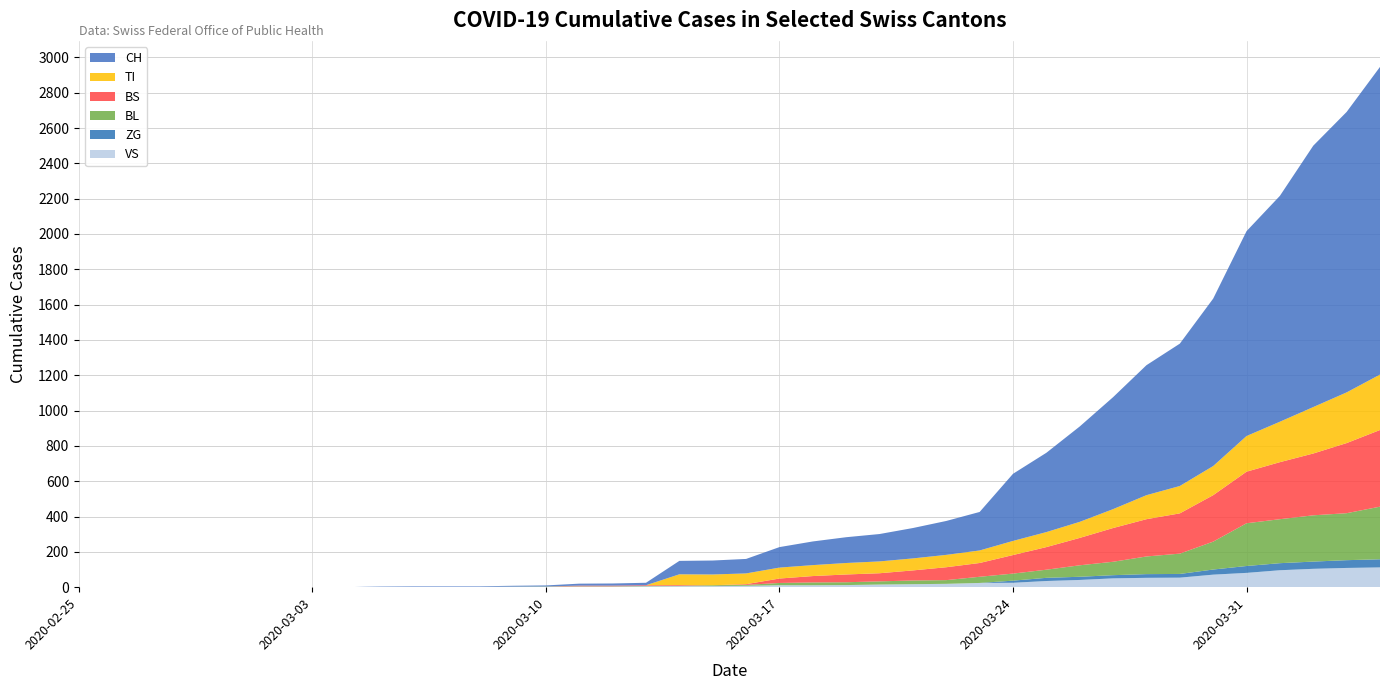

Reading left to right, list all the values displayed in this chart.

VS: 2020-02-25=0	2020-02-26=0	2020-02-27=0	2020-02-28=0	2020-02-29=0	2020-03-01=0	2020-03-02=0	2020-03-03=0	2020-03-04=0	2020-03-05=2	2020-03-06=2	2020-03-07=2	2020-03-08=2	2020-03-09=2	2020-03-10=2	2020-03-11=3	2020-03-12=3	2020-03-13=5	2020-03-14=6	2020-03-15=6	2020-03-16=8	2020-03-17=11	2020-03-18=11	2020-03-19=12	2020-03-20=15	2020-03-21=17	2020-03-22=19	2020-03-23=24	2020-03-24=25	2020-03-25=35	2020-03-26=41	2020-03-27=50	2020-03-28=53	2020-03-29=54	2020-03-30=71	2020-03-31=81	2020-04-01=96	2020-04-02=104	2020-04-03=109	2020-04-04=112
ZG: 2020-02-25=0	2020-02-26=0	2020-02-27=0	2020-02-28=0	2020-02-29=0	2020-03-01=0	2020-03-02=0	2020-03-03=0	2020-03-04=0	2020-03-05=0	2020-03-06=0	2020-03-07=0	2020-03-08=0	2020-03-09=0	2020-03-10=0	2020-03-11=0	2020-03-12=0	2020-03-13=0	2020-03-14=0	2020-03-15=0	2020-03-16=0	2020-03-17=0	2020-03-18=0	2020-03-19=0	2020-03-20=0	2020-03-21=0	2020-03-22=0	2020-03-23=0	2020-03-24=12	2020-03-25=18	2020-03-26=18	2020-03-27=18	2020-03-28=21	2020-03-29=21	2020-03-30=29	2020-03-31=39	2020-04-01=40	2020-04-02=41	2020-04-03=44	2020-04-04=46
TI: 2020-02-25=0	2020-02-26=0	2020-02-27=0	2020-02-28=0	2020-02-29=0	2020-03-01=0	2020-03-02=0	2020-03-03=0	2020-03-04=0	2020-03-05=0	2020-03-06=0	2020-03-07=0	2020-03-08=0	2020-03-09=0	2020-03-10=0	2020-03-11=0	2020-03-12=0	2020-03-13=0	2020-03-14=61	2020-03-15=61	2020-03-16=61	2020-03-17=62	2020-03-18=62	2020-03-19=65	2020-03-20=67	2020-03-21=68	2020-03-22=70	2020-03-23=71	2020-03-24=80	2020-03-25=85	2020-03-26=91	2020-03-27=107	2020-03-28=136	2020-03-29=155	2020-03-30=165	2020-03-31=202	2020-04-01=229	2020-04-02=263	2020-04-03=287	2020-04-04=314
BL: 2020-02-25=0	2020-02-26=0	2020-02-27=0	2020-02-28=0	2020-02-29=0	2020-03-01=0	2020-03-02=0	2020-03-03=0	2020-03-04=0	2020-03-05=0	2020-03-06=0	2020-03-07=0	2020-03-08=0	2020-03-09=1	2020-03-10=2	2020-03-11=2	2020-03-12=2	2020-03-13=2	2020-03-14=2	2020-03-15=5	2020-03-16=5	2020-03-17=13	2020-03-18=16	2020-03-19=16	2020-03-20=18	2020-03-21=21	2020-03-22=21	2020-03-23=35	2020-03-24=40	2020-03-25=46	2020-03-26=65	2020-03-27=76	2020-03-28=100	2020-03-29=115	2020-03-30=158	2020-03-31=242	2020-04-01=249	2020-04-02=262	2020-04-03=266	2020-04-04=298
BS: 2020-02-25=0	2020-02-26=0	2020-02-27=0	2020-02-28=0	2020-02-29=0	2020-03-01=0	2020-03-02=0	2020-03-03=0	2020-03-04=0	2020-03-05=0	2020-03-06=0	2020-03-07=0	2020-03-08=0	2020-03-09=0	2020-03-10=0	2020-03-11=4	2020-03-12=4	2020-03-13=4	2020-03-14=4	2020-03-15=0	2020-03-16=4	2020-03-17=25	2020-03-18=36	2020-03-19=44	2020-03-20=46	2020-03-21=57	2020-03-22=73	2020-03-23=78	2020-03-24=105	2020-03-25=128	2020-03-26=155	2020-03-27=191	2020-03-28=211	2020-03-29=228	2020-03-30=263	2020-03-31=292	2020-04-01=323	2020-04-02=350	2020-04-03=397	2020-04-04=434
CH: 2020-02-25=0	2020-02-26=0	2020-02-27=0	2020-02-28=0	2020-02-29=0	2020-03-01=0	2020-03-02=0	2020-03-03=0	2020-03-04=0	2020-03-05=2	2020-03-06=3	2020-03-07=3	2020-03-08=3	2020-03-09=5	2020-03-10=6	2020-03-11=11	2020-03-12=12	2020-03-13=14	2020-03-14=76	2020-03-15=79	2020-03-16=82	2020-03-17=116	2020-03-18=134	2020-03-19=146	2020-03-20=155	2020-03-21=172	2020-03-22=192	2020-03-23=218	2020-03-24=380	2020-03-25=449	2020-03-26=540	2020-03-27=634	2020-03-28=736	2020-03-29=806	2020-03-30=948	2020-03-31=1160	2020-04-01=1279	2020-04-02=1480	2020-04-03=1588	2020-04-04=1742